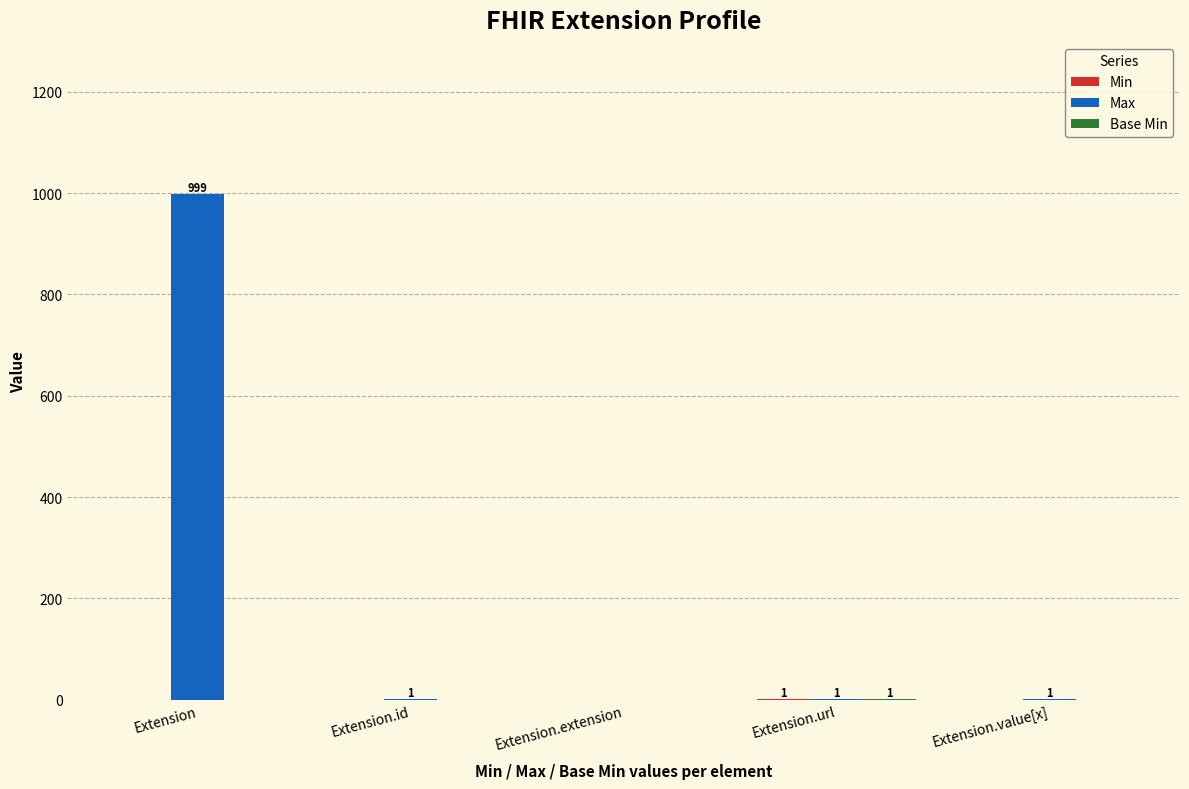

At which category is the sum across all series the highest?

Extension